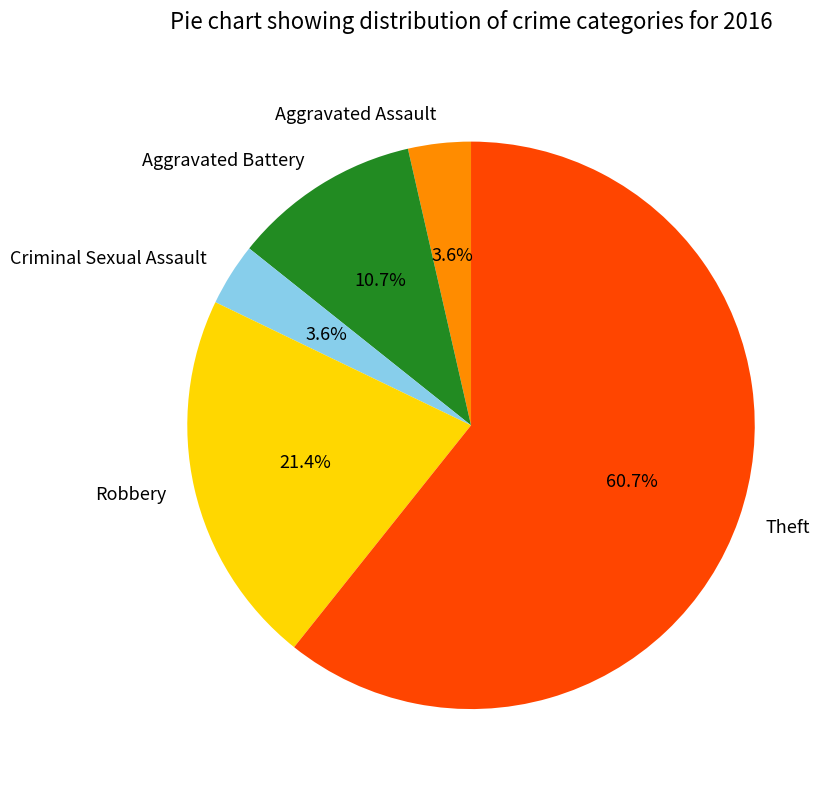

How many slices are in this pie chart?

5